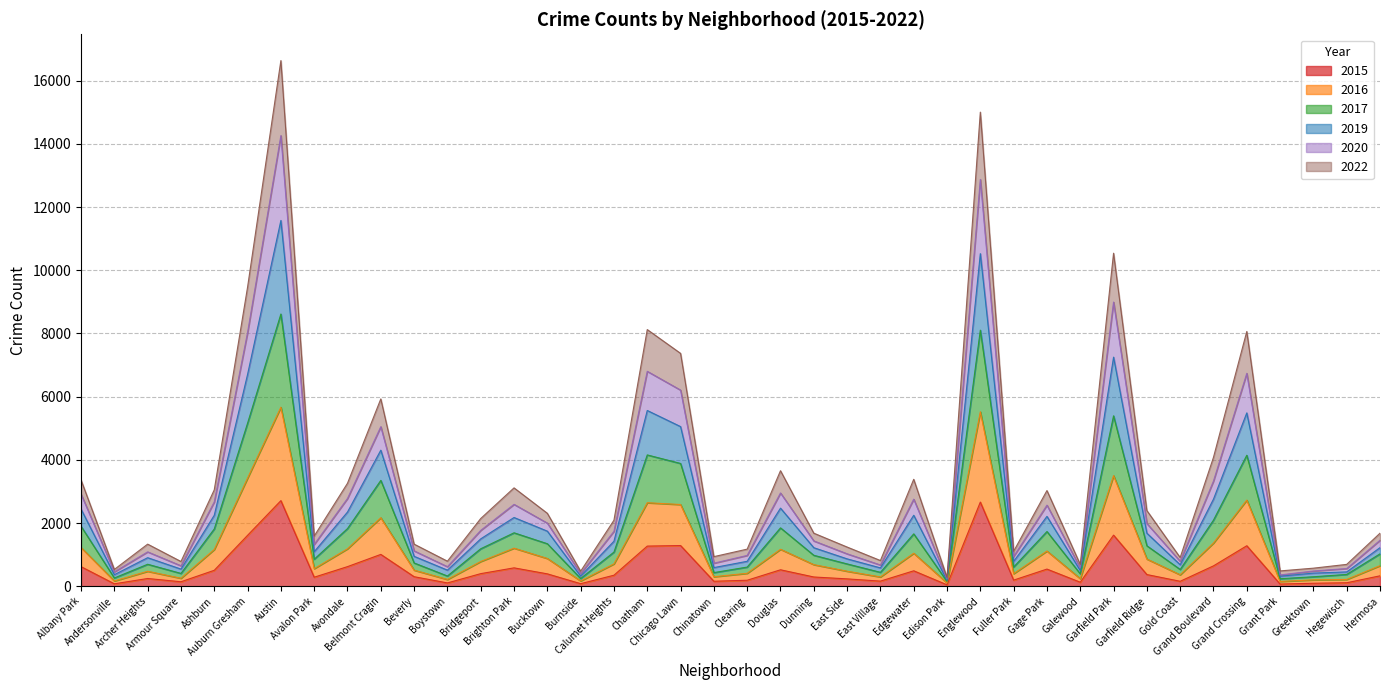

What position from the right is Dunning?

18